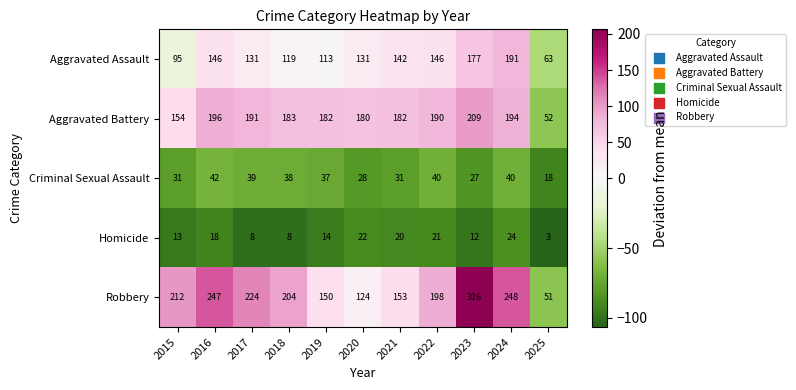

Where does the Homicide series first go above 14?

2016